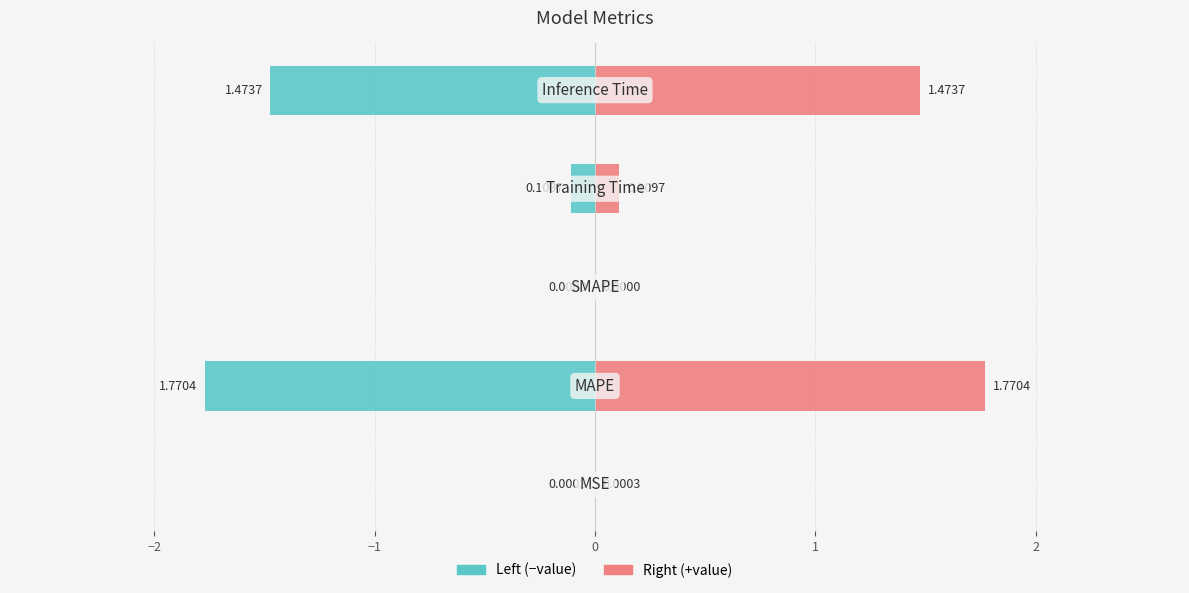

Reading left to right, what are all the values shown in this chart?

col_1 (left): -0.0	-1.8	0.0	-0.1	-1.5
col_1 (right): 0.0	1.8	0.0	0.1	1.5